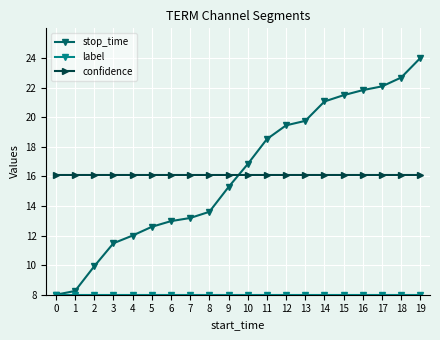

Which category has the highest value in the stop_time series?

19